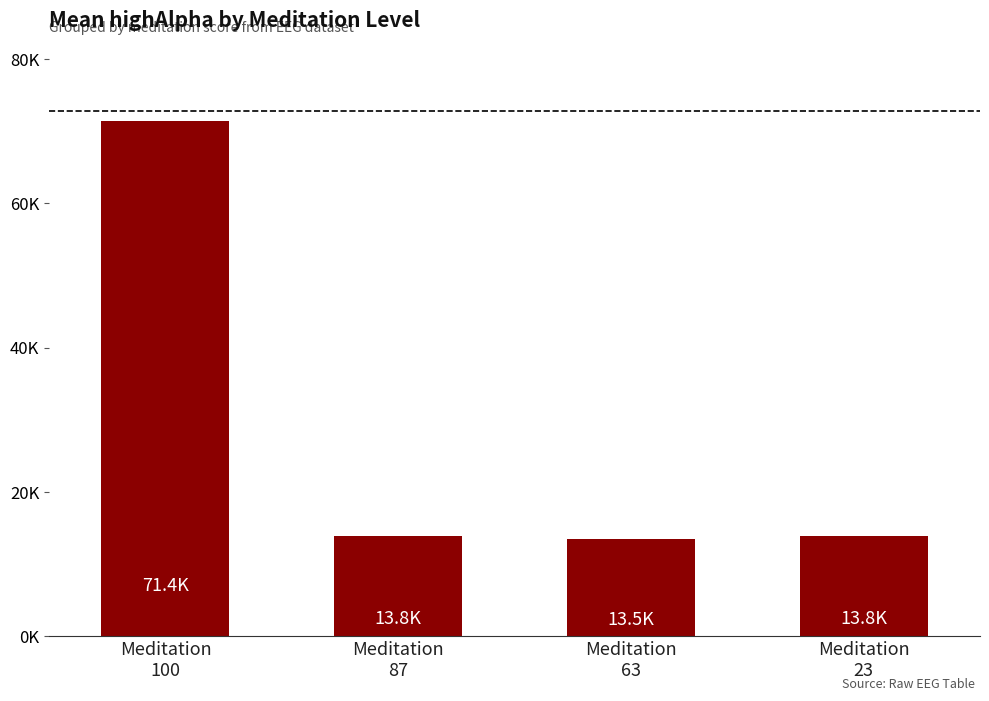

List the labels in order of value, largest first.

Meditation
100, Meditation
87, Meditation
23, Meditation
63